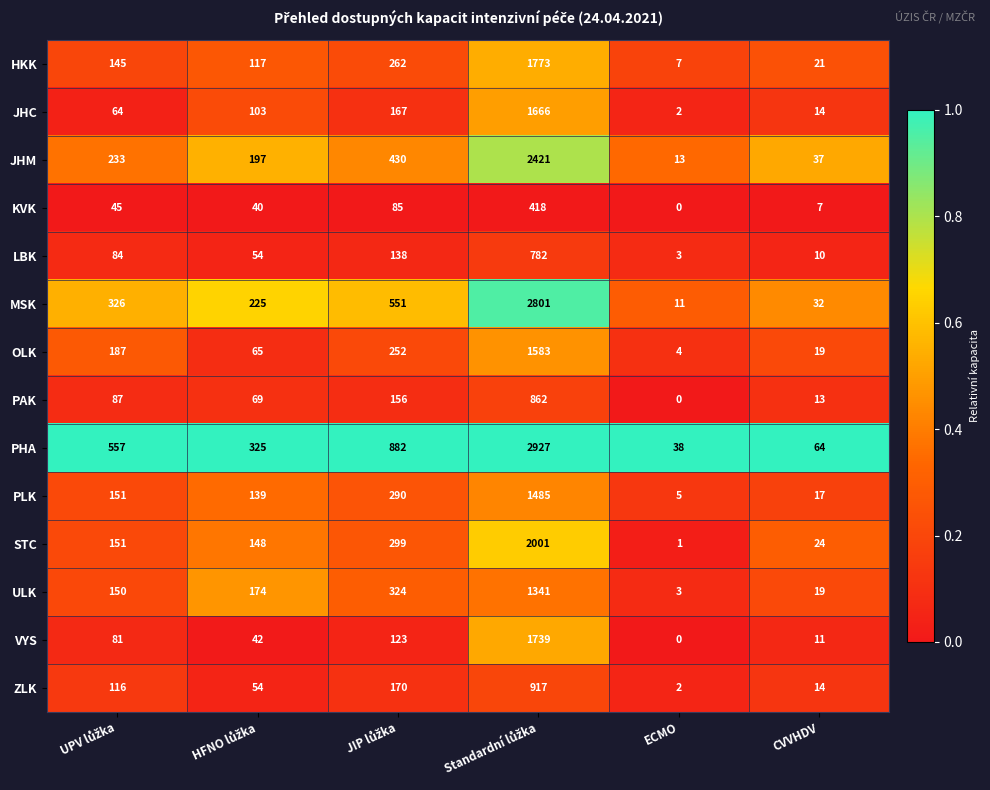

What is the difference between the maximum and second lowest values in the KVK series?

411